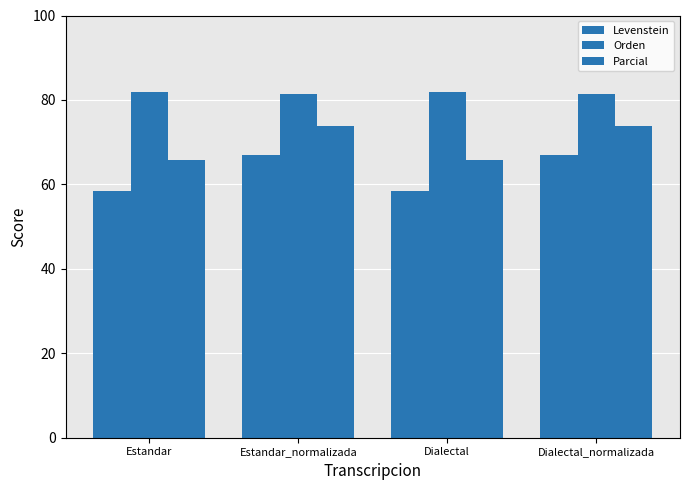

How many bars are there in total?

12